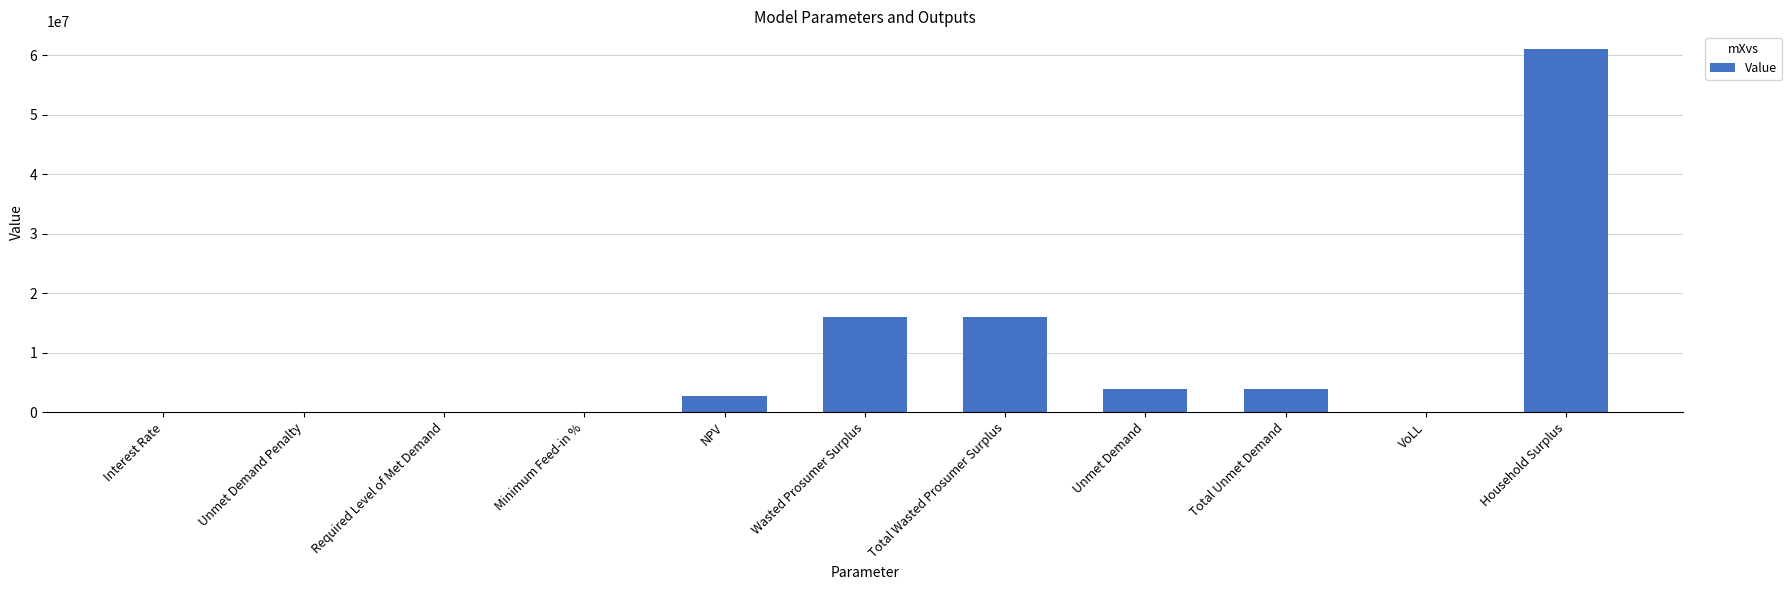

At which category does the chart reach its peak across all series?

Household Surplus